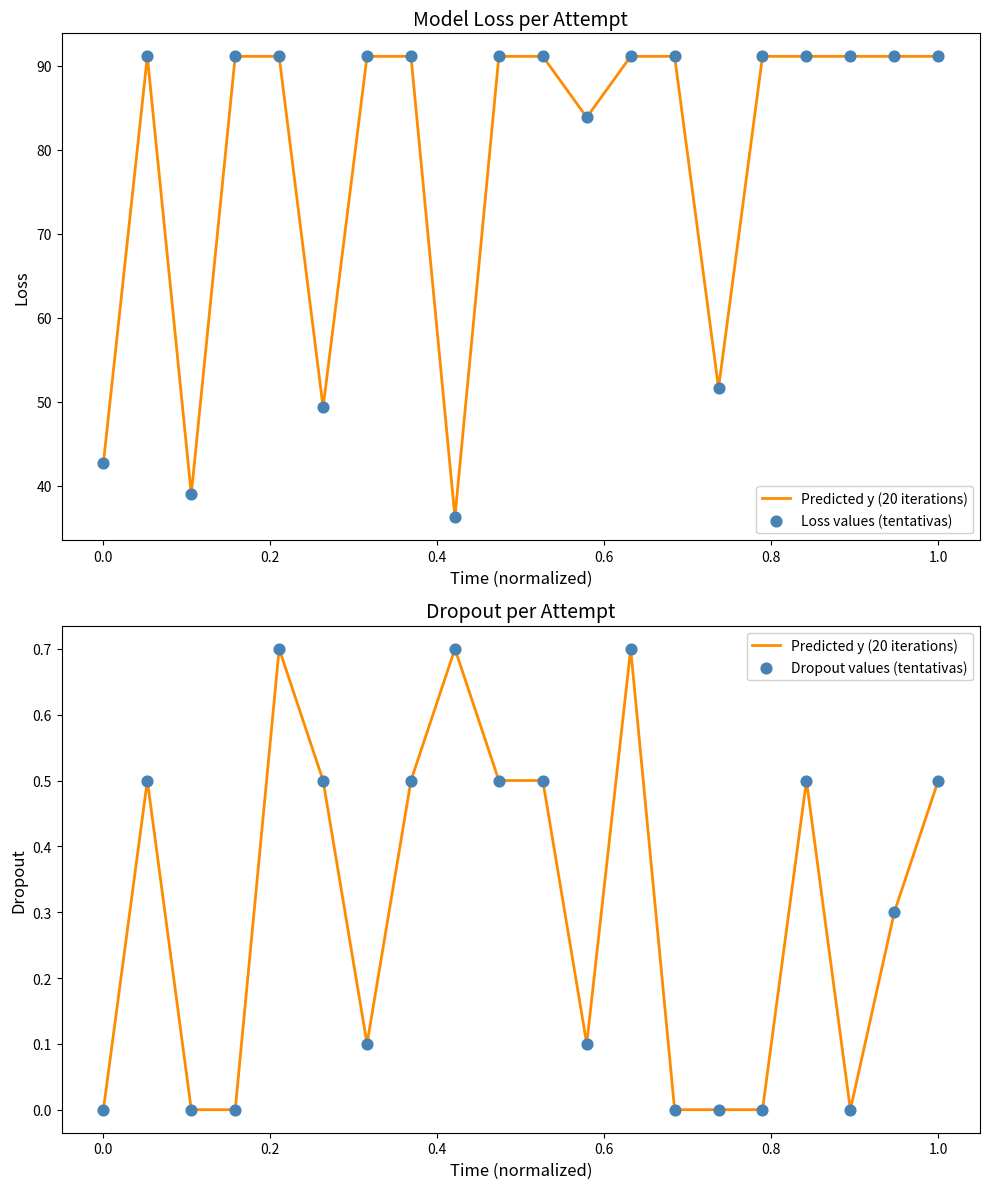

Which series reaches the maximum Y coordinate?

Loss values (tentativas)